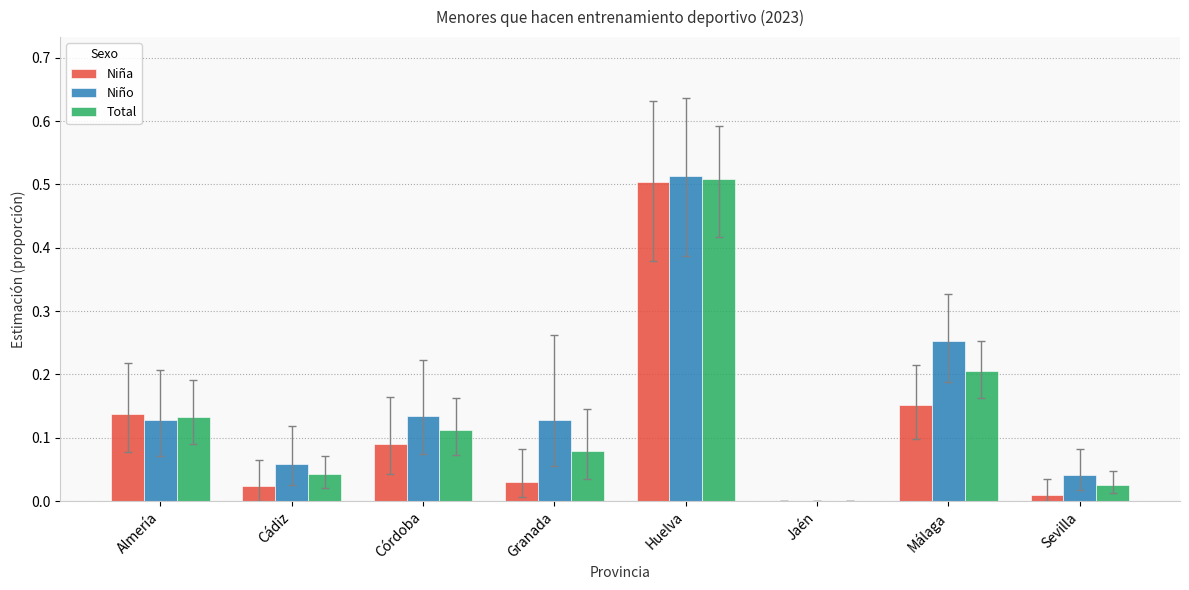

How many distinct data groups are displayed?

3